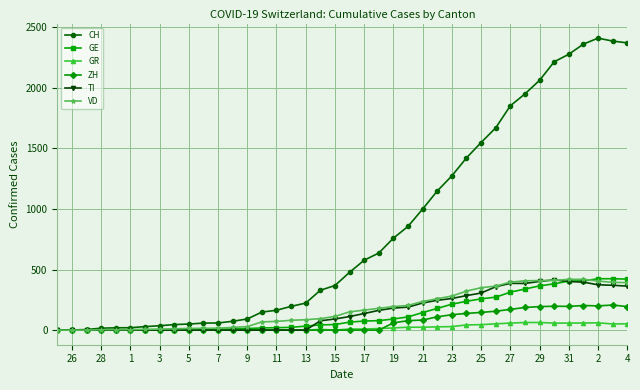

At how many categories does at least one series exceed 1112?

14